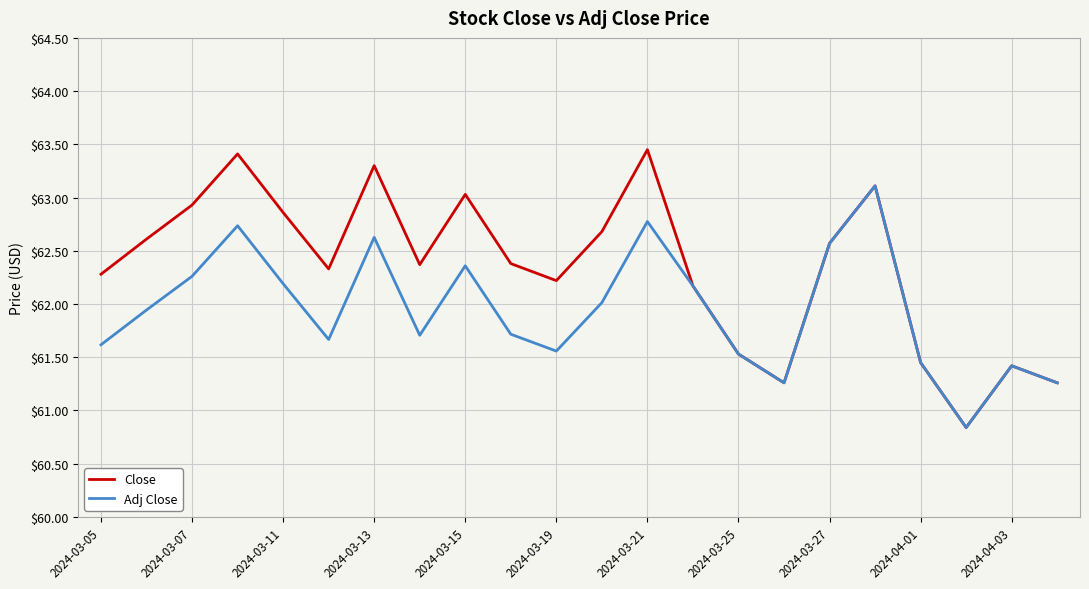

How many values in the Adj Close series are below 61?

1